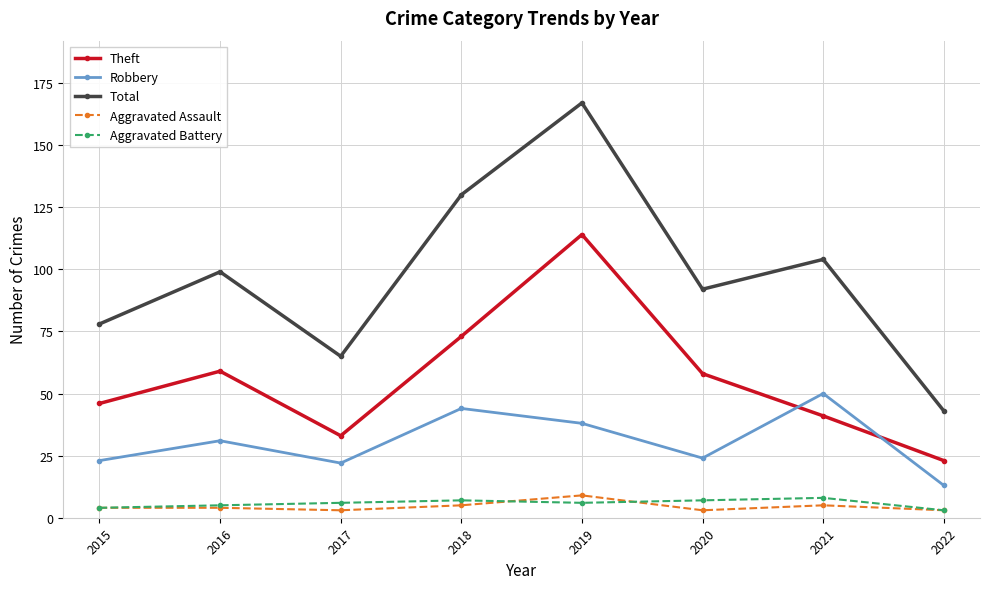

True or false: Aggravated Assault and Theft intersect in this chart.

False